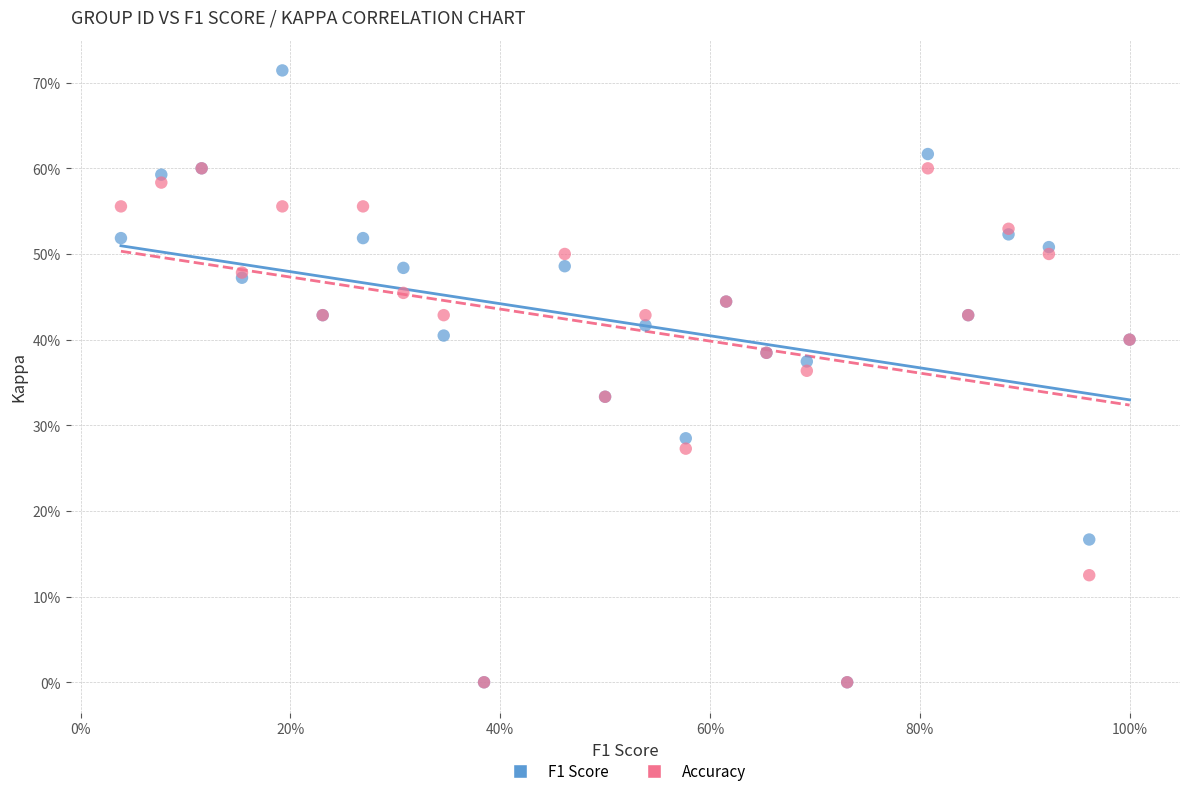

Which series has the largest Y range (max minus min)?

F1 Score